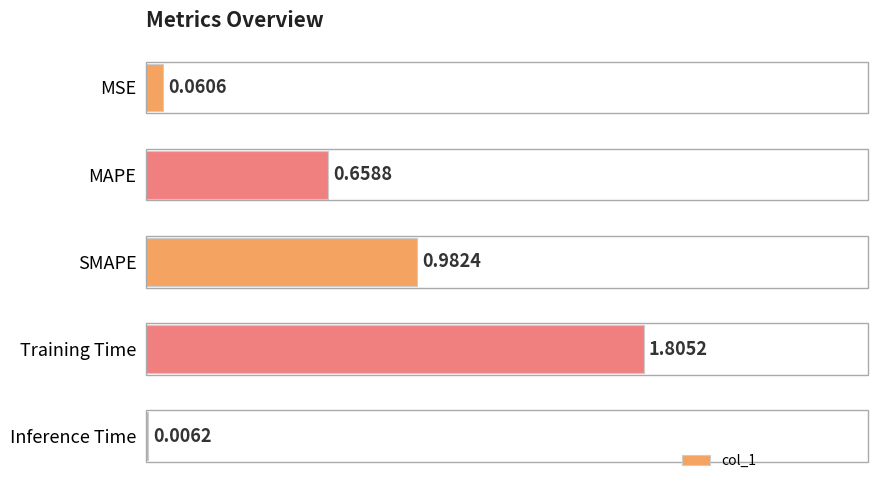

Are the bars horizontal?

Yes